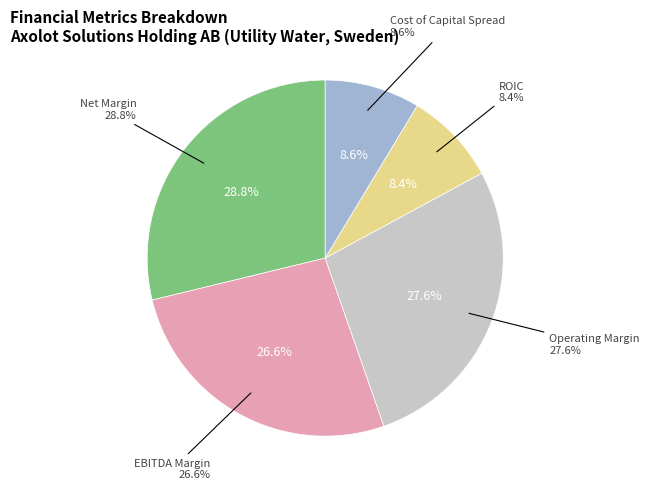

True or false: Axolot Solutions Holding AB accounts for 100% of the total.

True